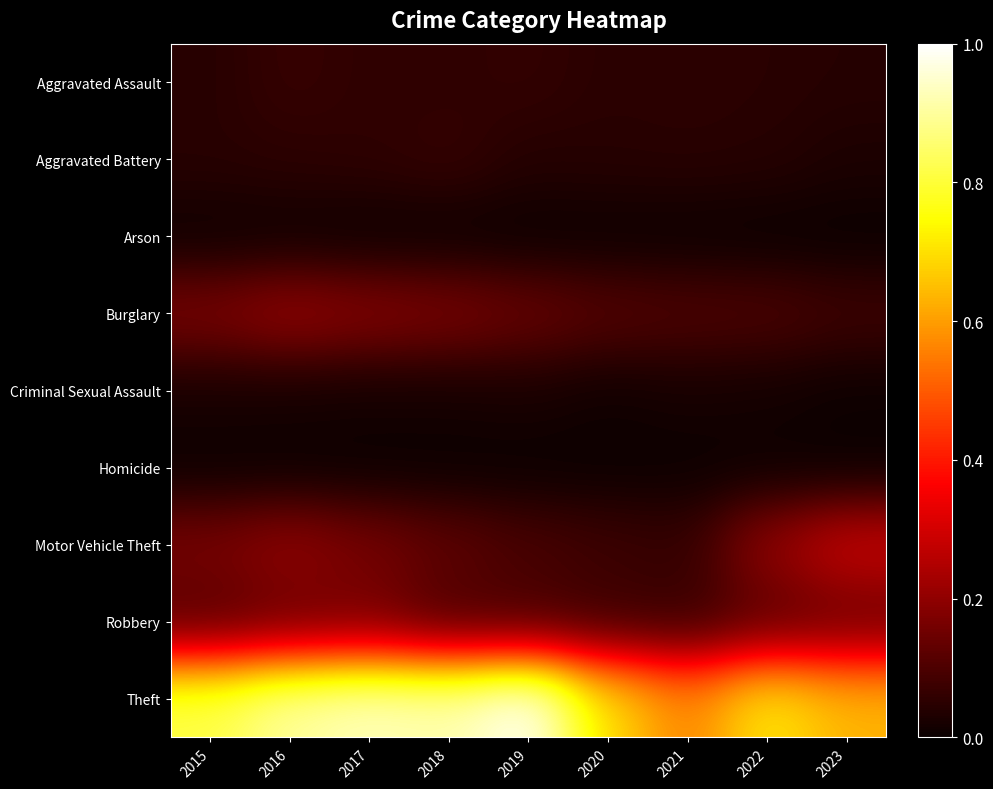

At 2021, list the series in order from largest to smallest.

Theft, Burglary, Robbery, Motor Vehicle Theft, Aggravated Assault, Aggravated Battery, Criminal Sexual Assault, Arson, Homicide